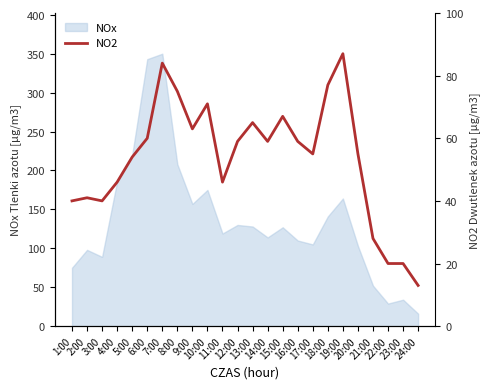

What is the change in value from 5:00 to 22:00?

-34